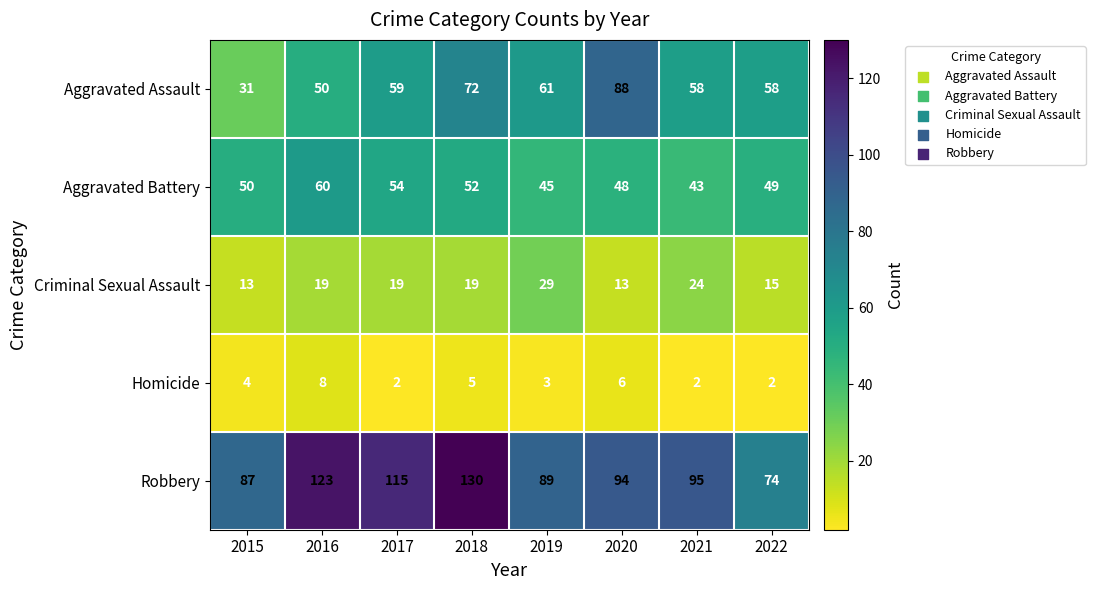

What is the spread (max minus min) of values at 2019?

86